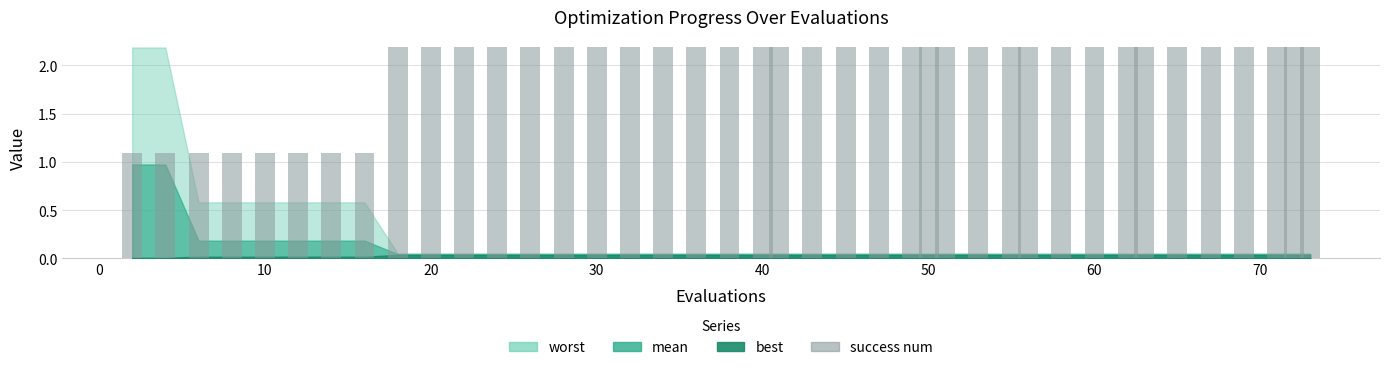

How many values are between 2 and 3?

32